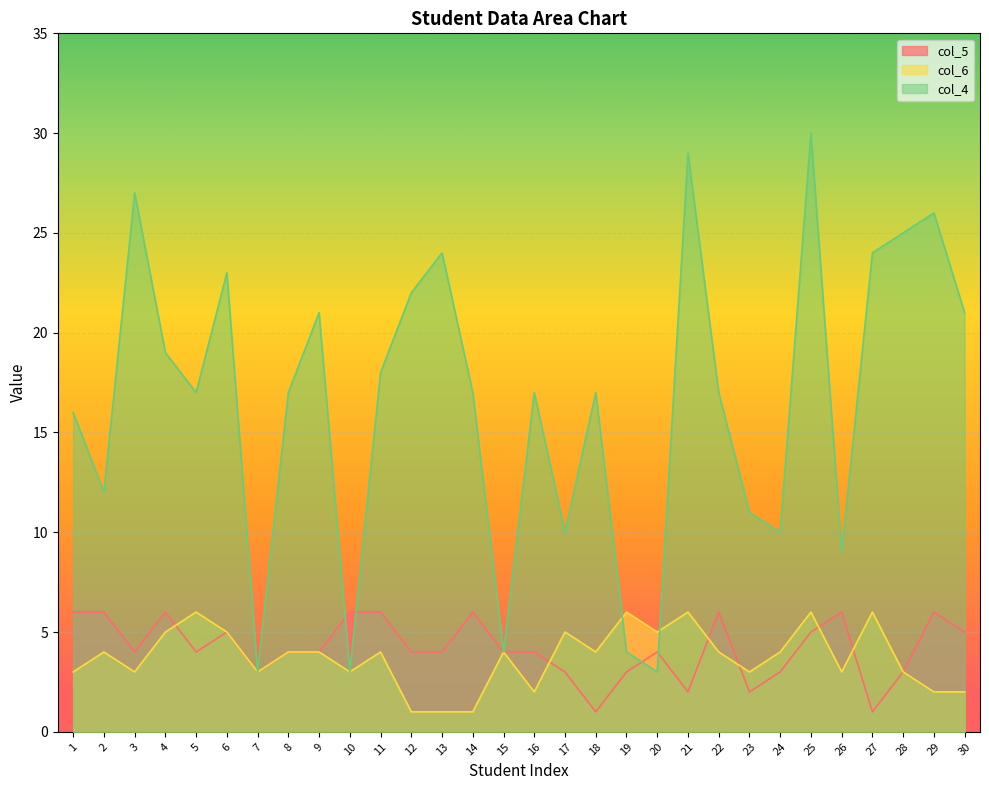

What is the highest value of the col_5 series?

6